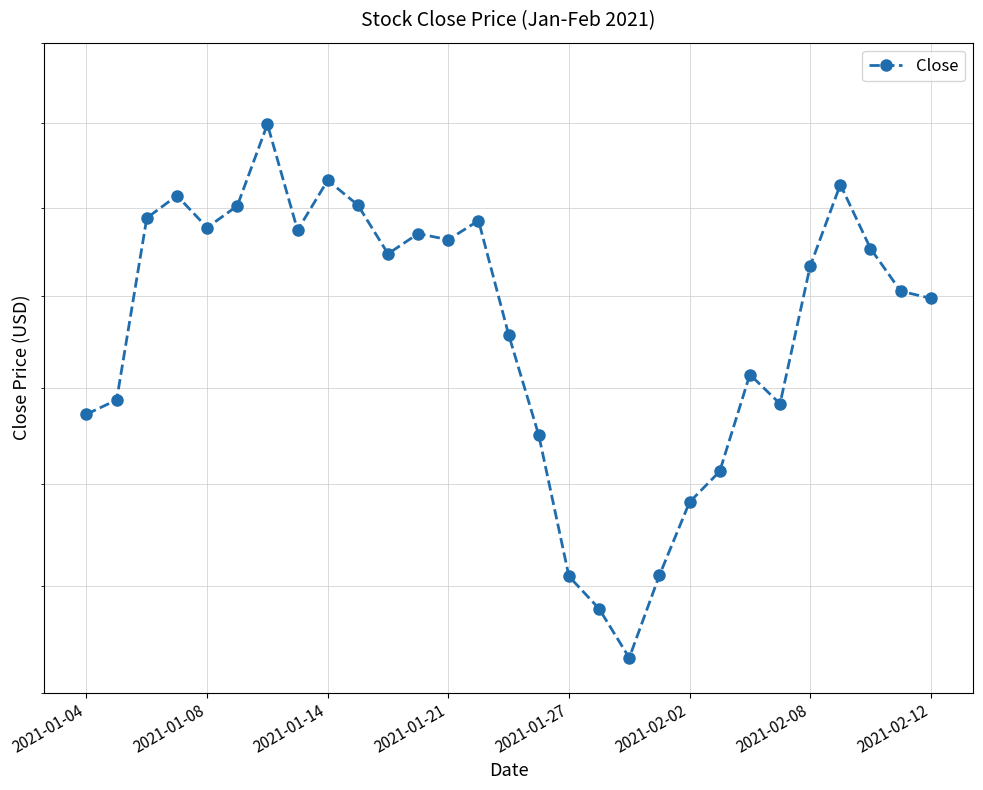

How many distinct data groups are displayed?

1